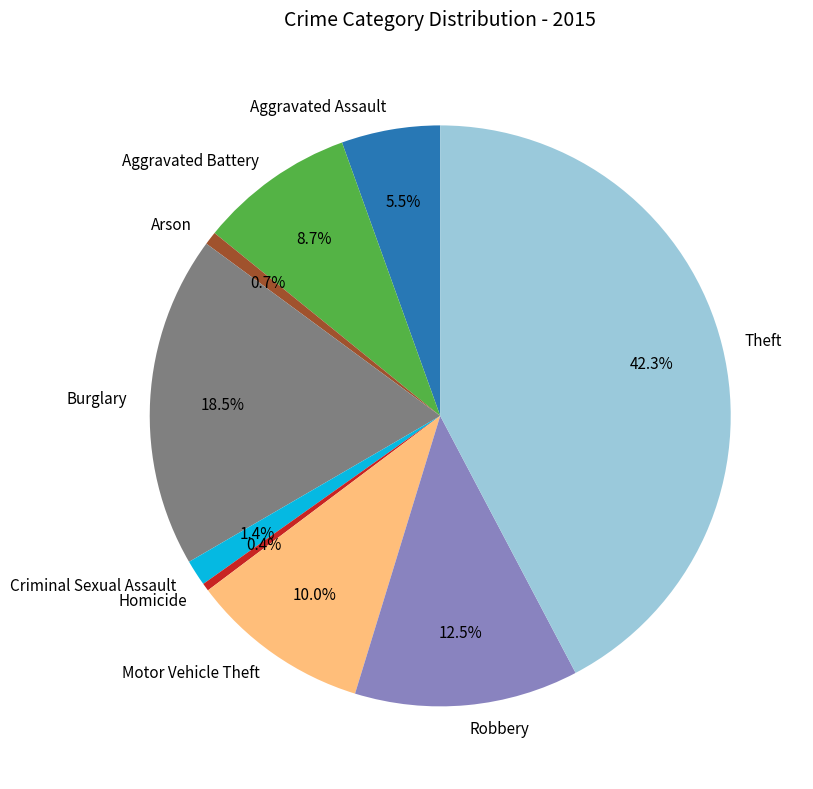

How many segments does this pie chart have?

9